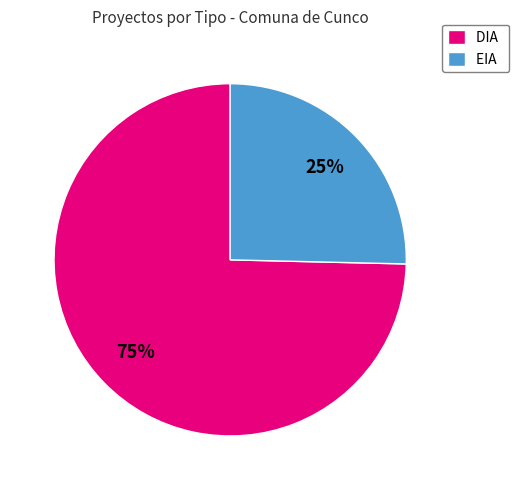

Which slice is the smallest?

EIA